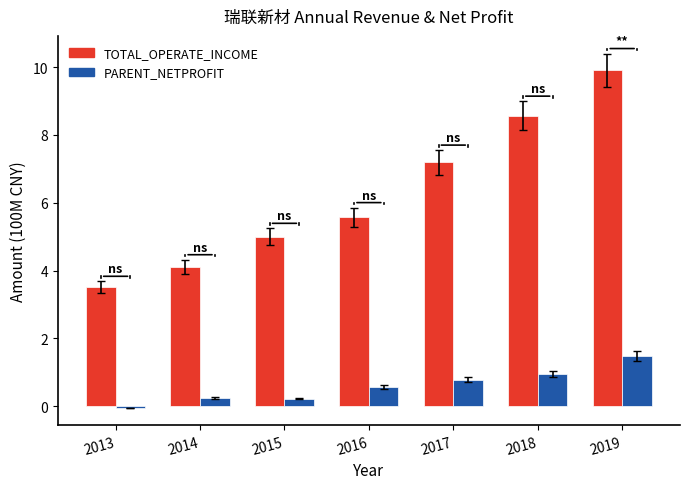

How many values in PARENT_NETPROFIT are below zero?

1